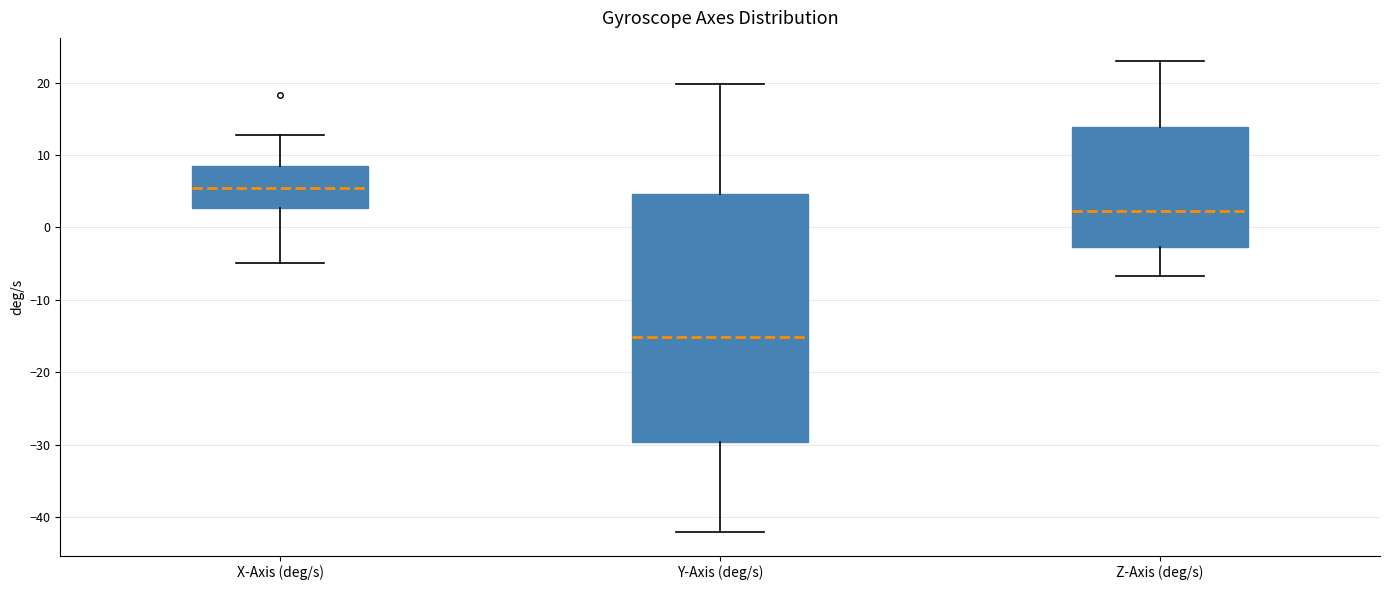

Reading left to right, read every box against the y-axis: the position of its median line, the range the box covers, and the ends of its whiskers. The values are not printed on the chart, so give them approximately, as read against the axis.

X-Axis (deg/s): median 5, box 3 to 8, whiskers -5 to 13
Y-Axis (deg/s): median -15, box -30 to 5, whiskers -42 to 20
Z-Axis (deg/s): median 2, box -3 to 14, whiskers -7 to 23